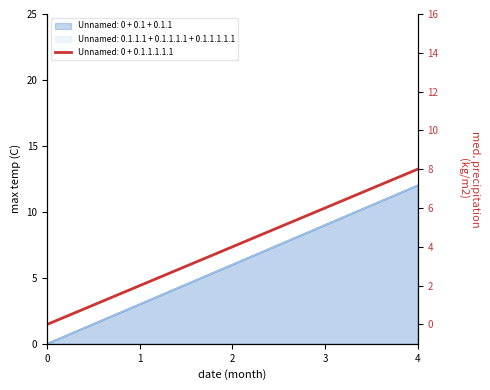

Does the chart display data point markers on the line(s)?

No